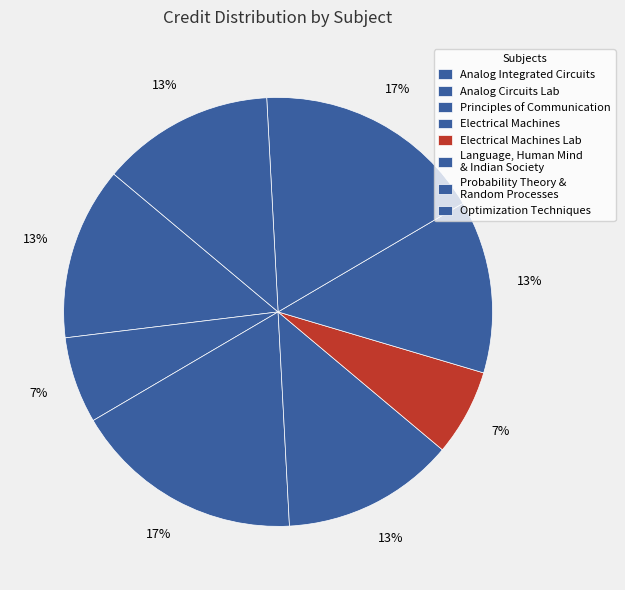

Count the number of slices in the pie.

8